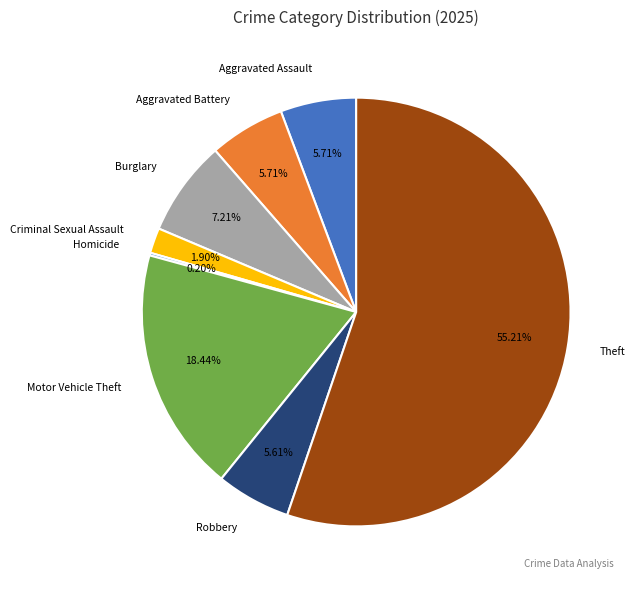

Which slice is the largest?

Theft